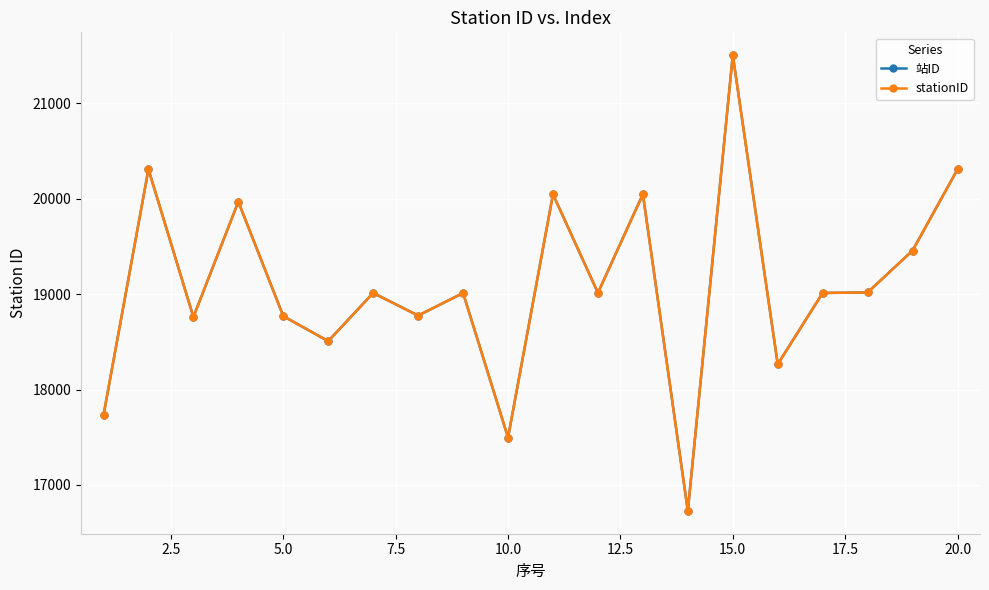

At how many categories does at least one series exceed 20014?

5